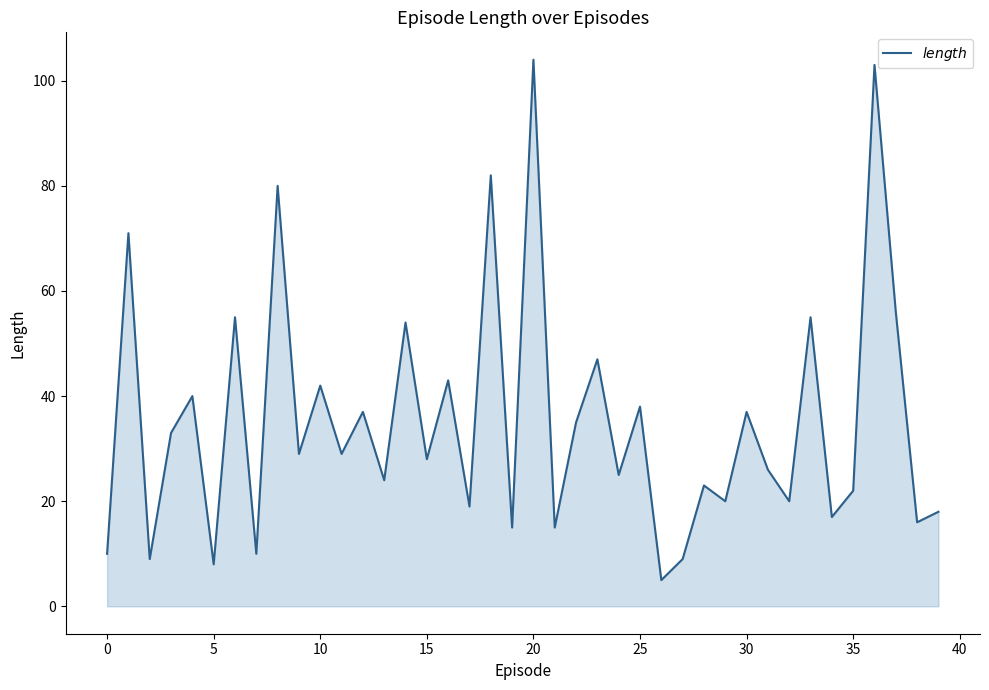

What is the greatest value displayed?

104